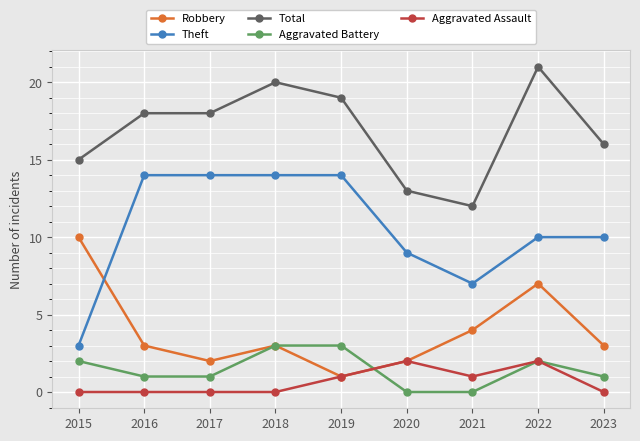

Is this an area chart (filled region under the line)?

No